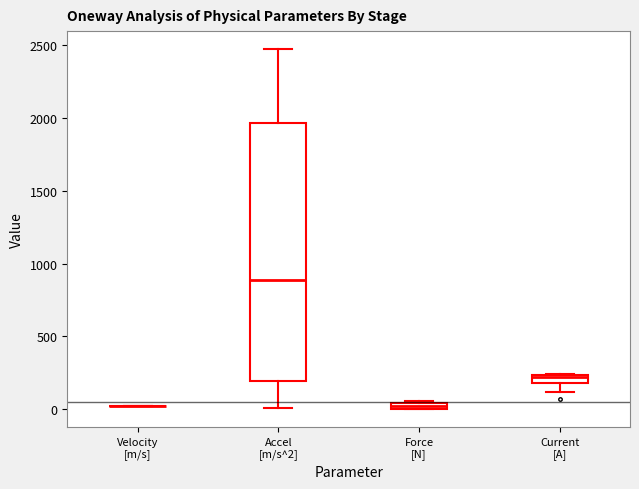

Where does the lower whisker of the box for Current [A] end on the y-axis? The values are not printed on the chart, so give them approximately, as read against the axis.

100